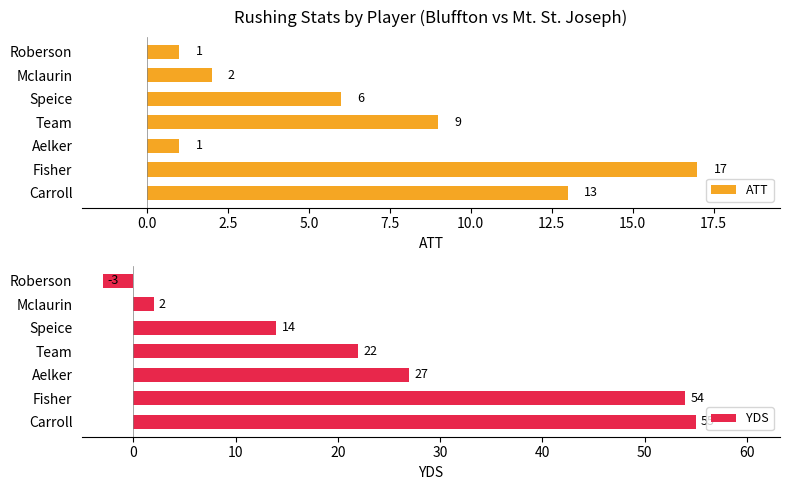

How many series are shown in this chart?

2